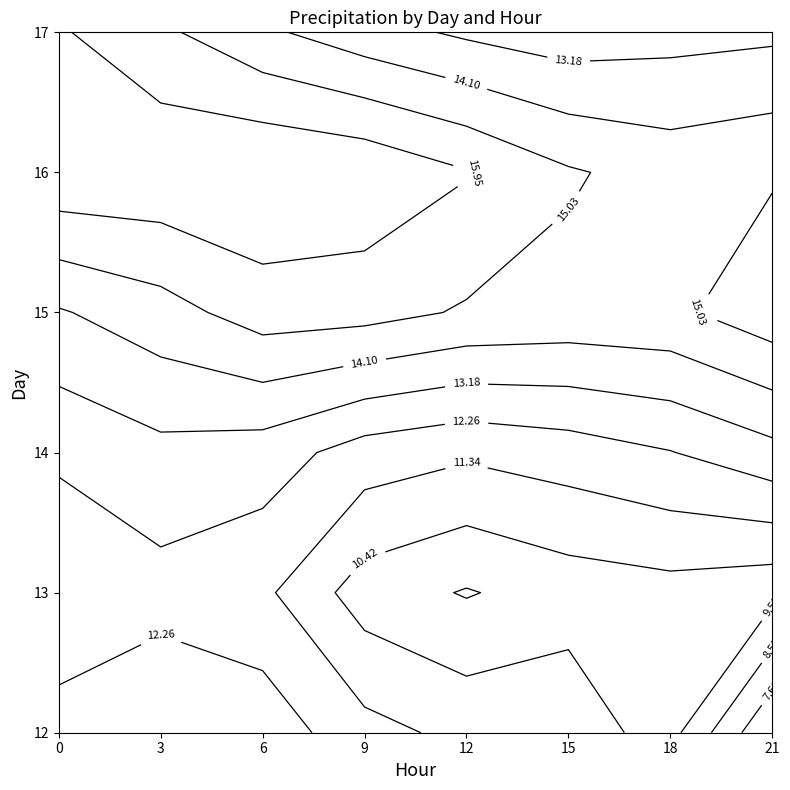

What is the difference between the highest and lowest values at 12?

3.8